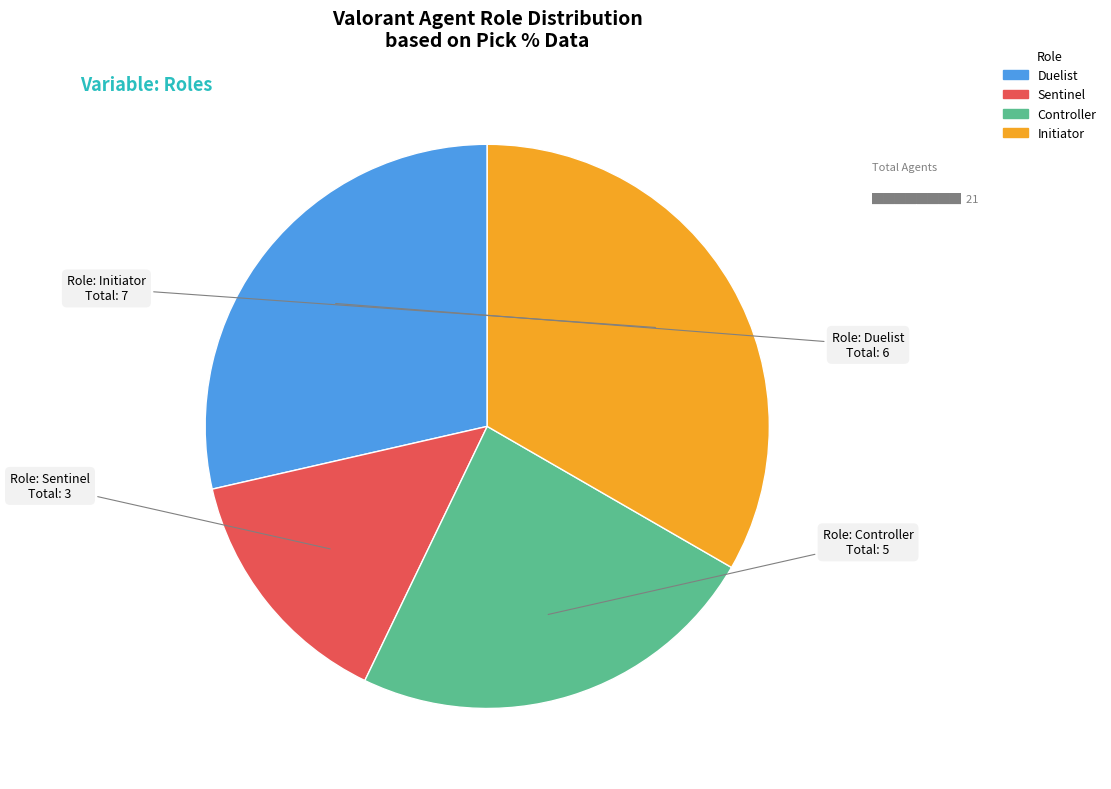

What is the smallest slice in the pie chart?

Sentinel